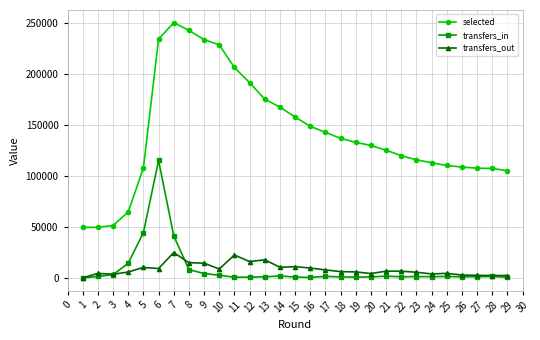

Which series has the largest range (max minus min)?

selected